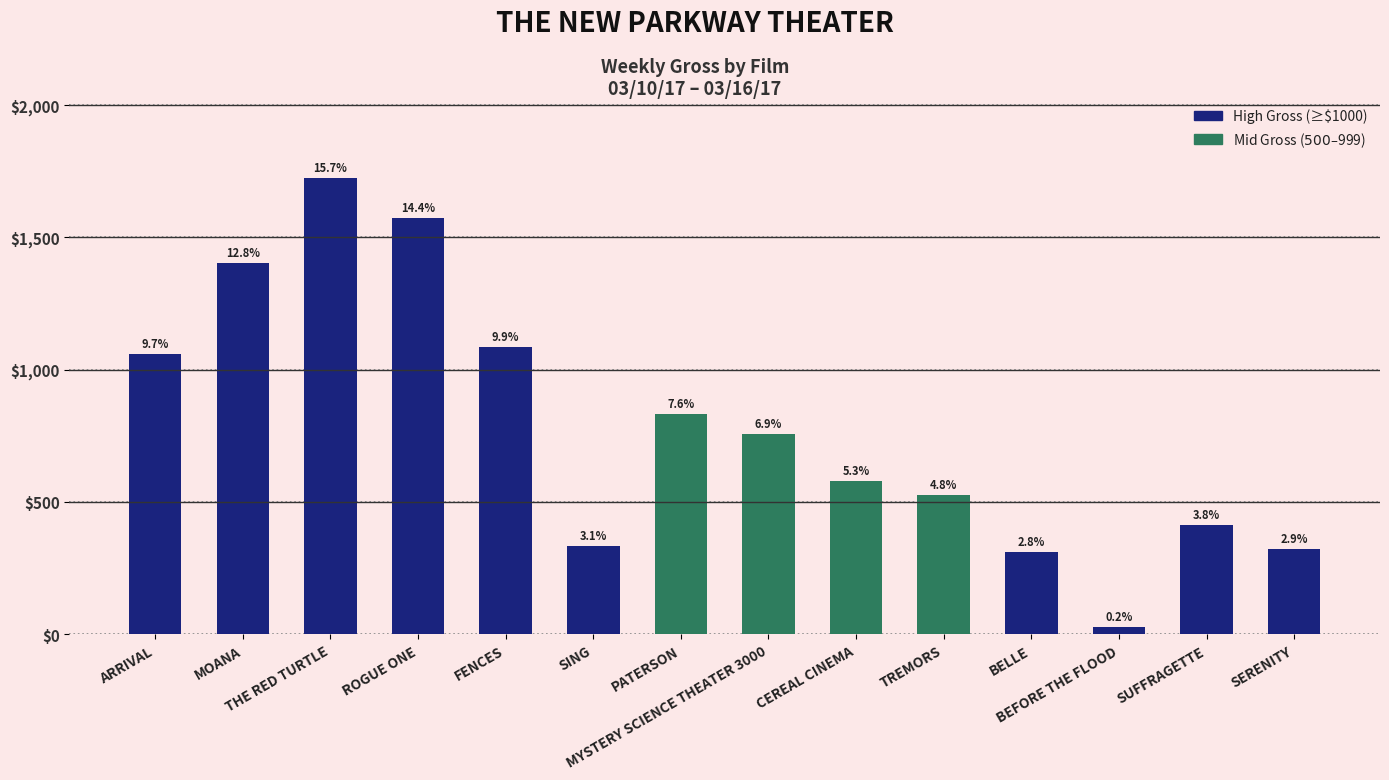

What is the sum of all values?

10941